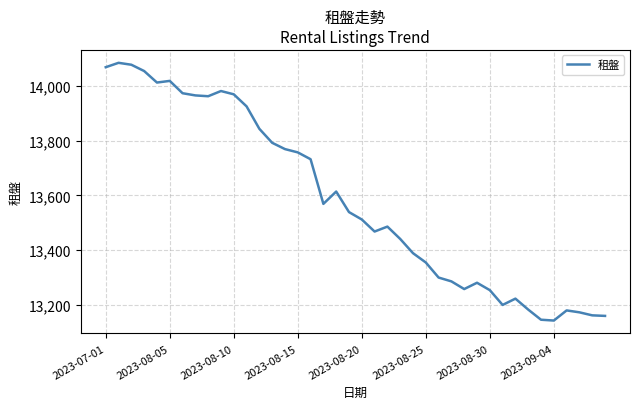

What is the maximum value shown in the chart?

14084